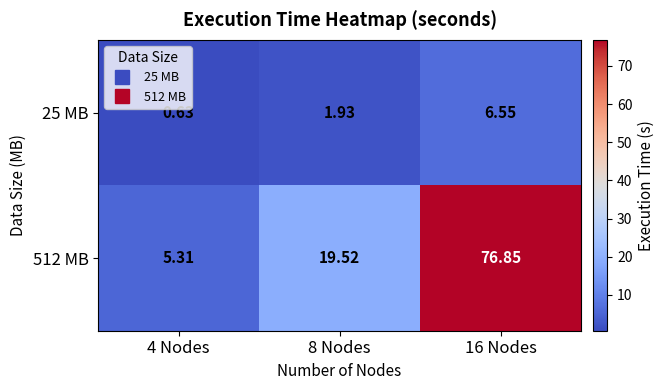

Is the value of 25 MB at 4 Nodes greater than the value of 512 MB at 16 Nodes?

No